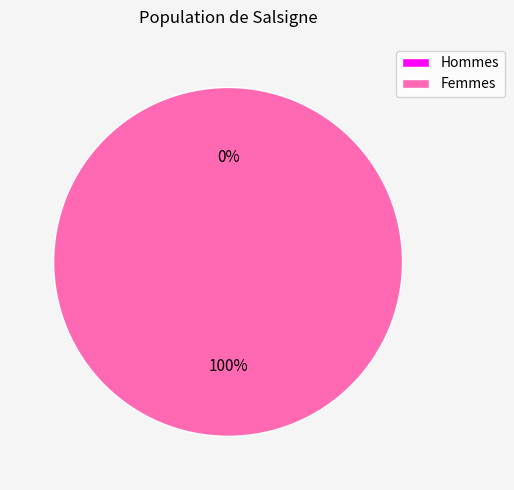

To the nearest percent, what is the average slice percentage?

50%